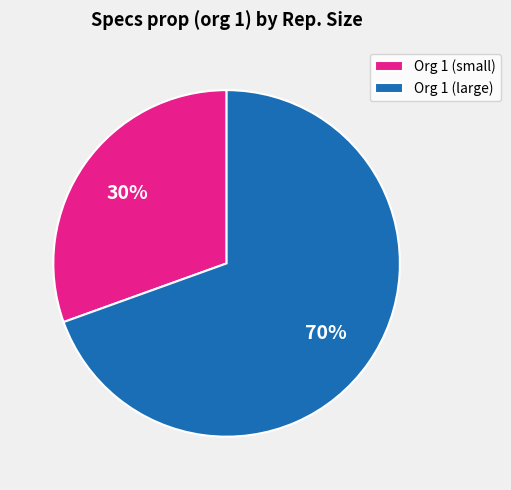

Is Org 1 (small) the majority of the pie?

No